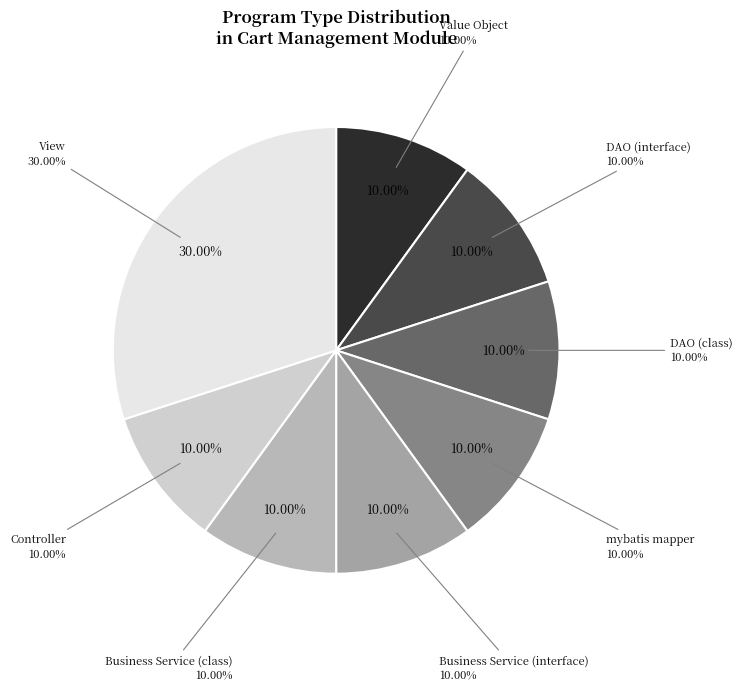

The Value Object slice represents 1% of the pie. True or false?

False